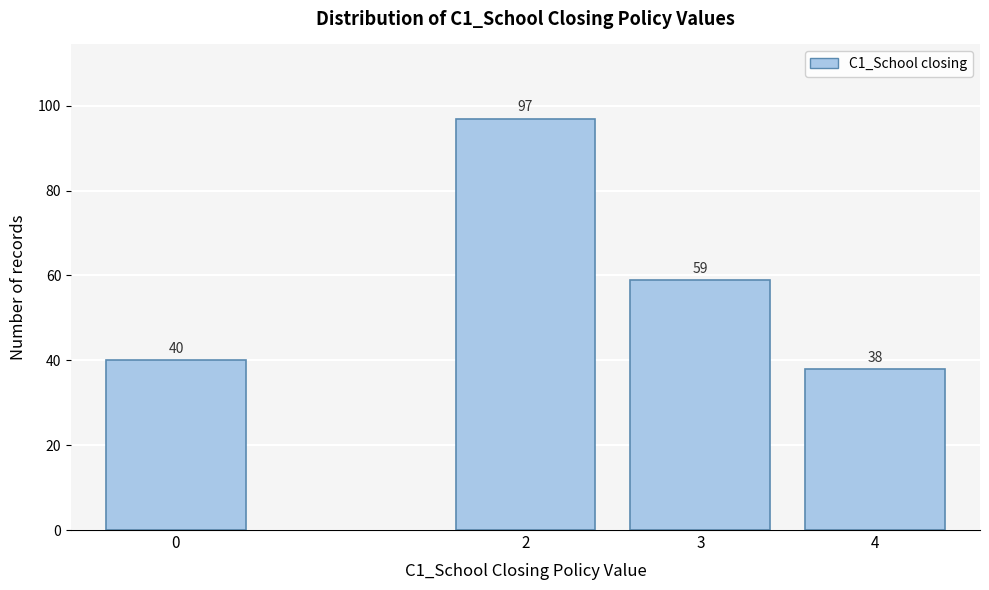

Reading left to right, list all the values displayed in this chart.

0=40	2=97	3=59	4=38